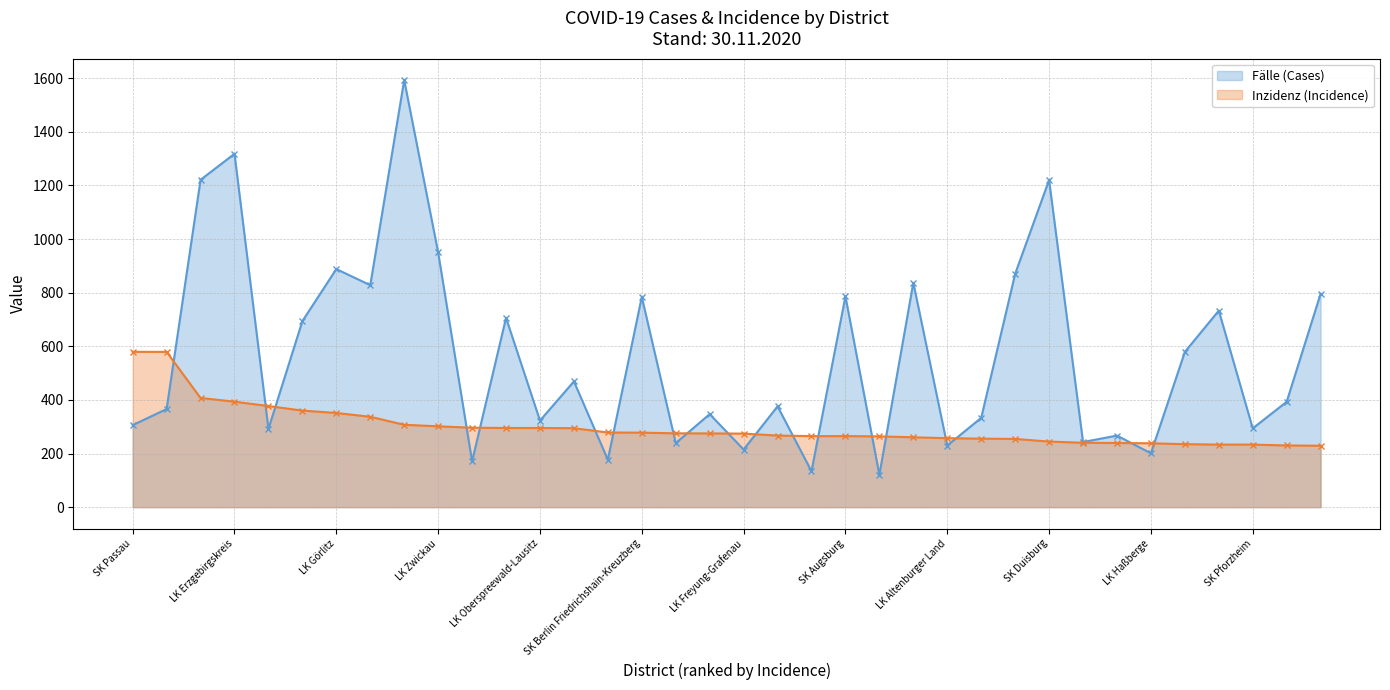

How many data points in Inzidenz (Incidence) are above 275?

18